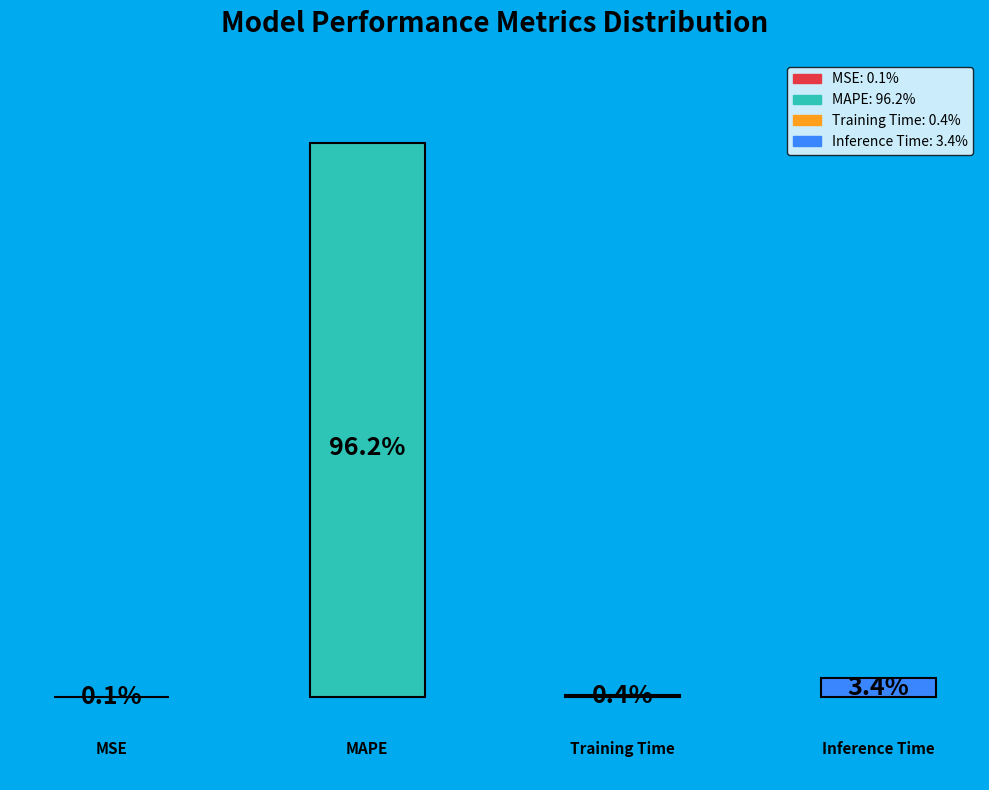

To the nearest percent, what is the combined percentage of MAPE and MSE?

96%